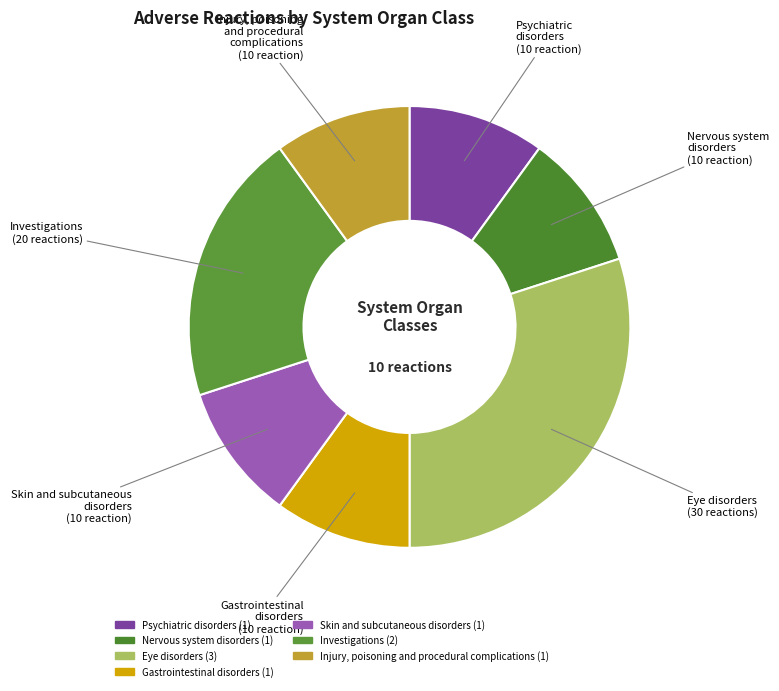

The Nervous system disorders slice represents 10% of the pie. True or false?

True